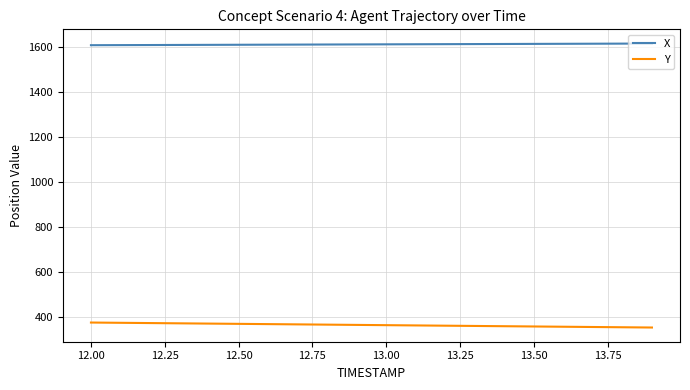

True or false: Y and X intersect in this chart.

False